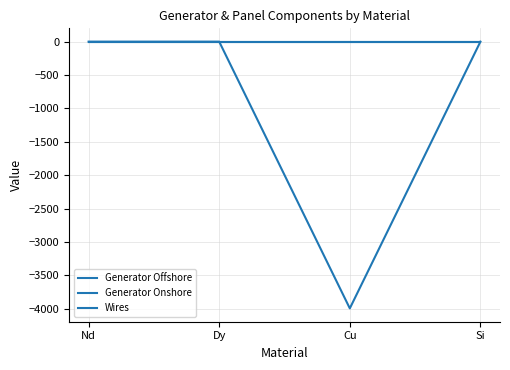

How many lines are shown in the chart?

3